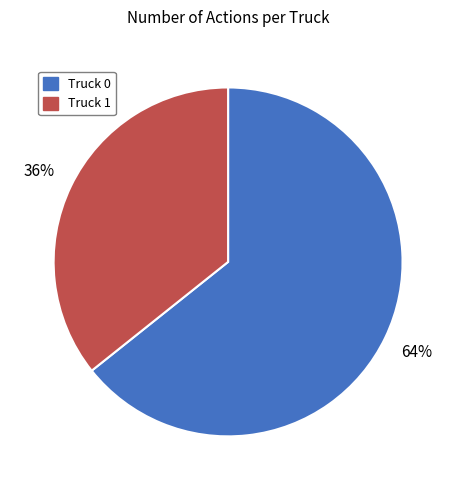

To the nearest percent, what is the combined percentage of Truck 1 and Truck 0?

100%